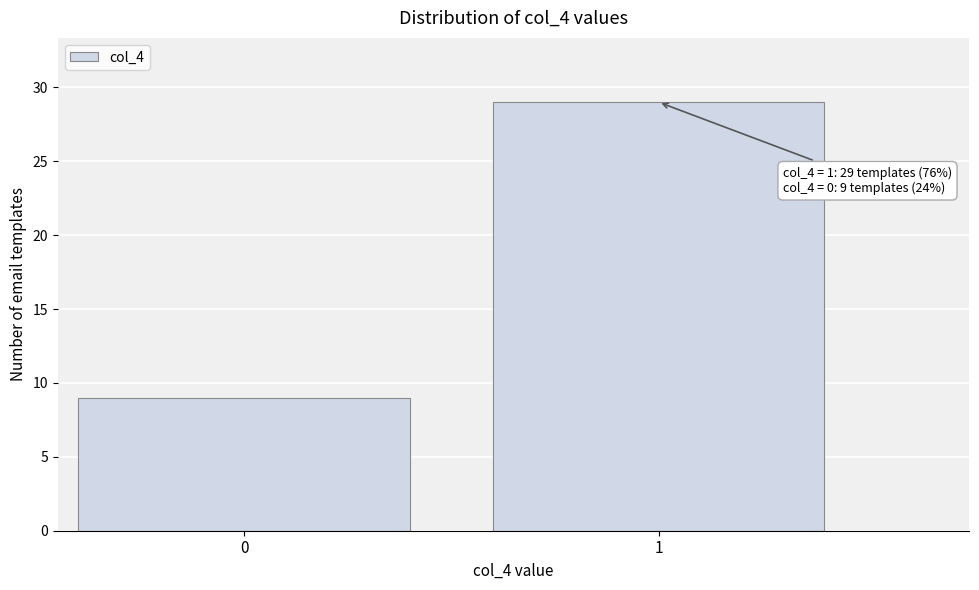

Reading left to right, what are all the values shown in this chart?

0=9	1=29